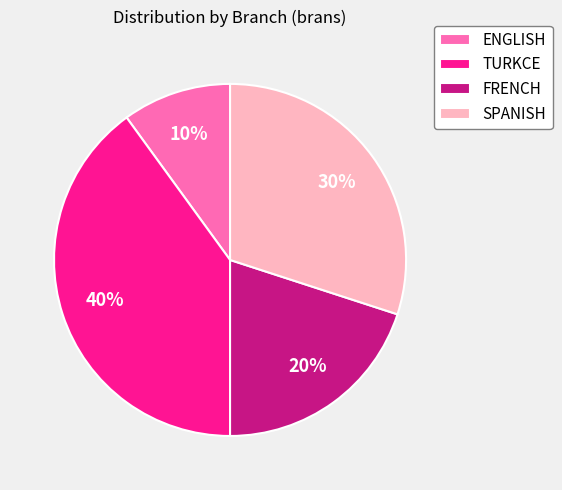

Is the sum of FRENCH and TURKCE greater than half?

Yes